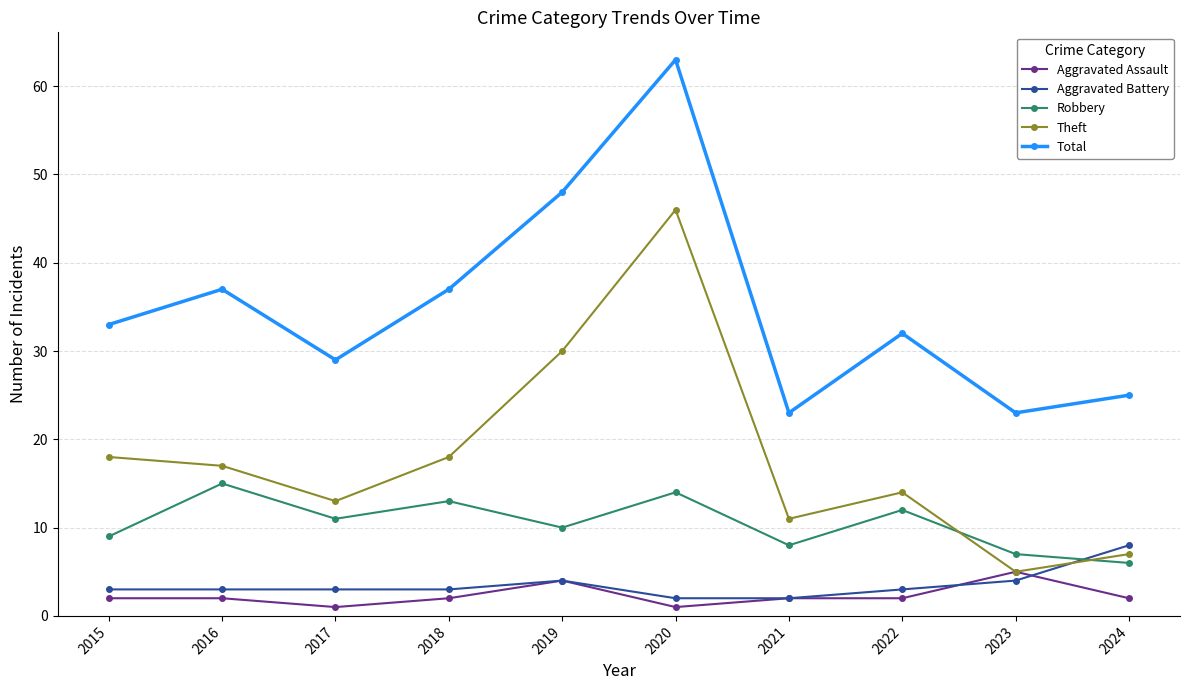

How many lines are shown in the chart?

5